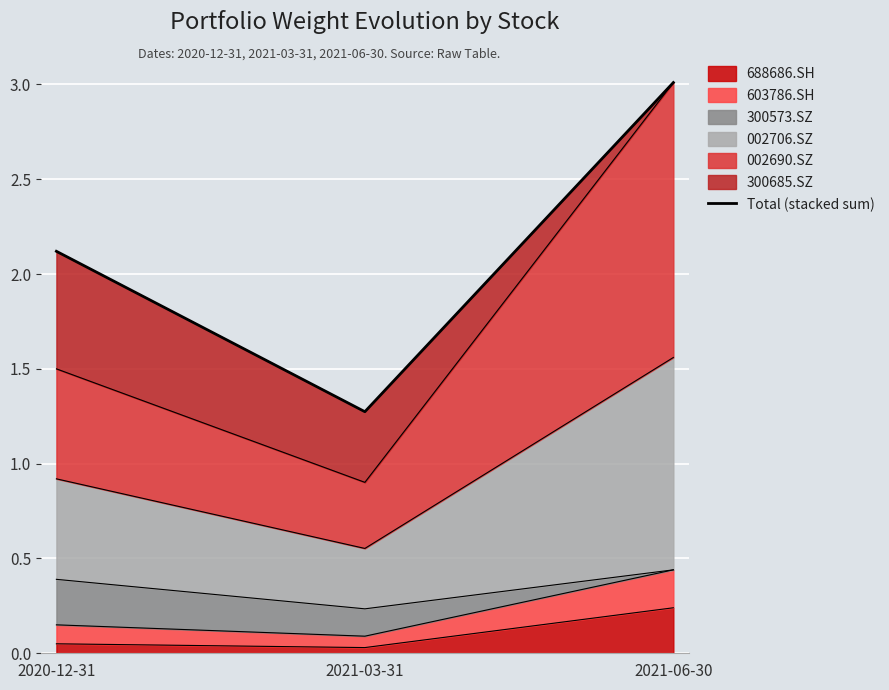

Which has a higher value, 2021-06-30 or 2020-12-31?

2021-06-30